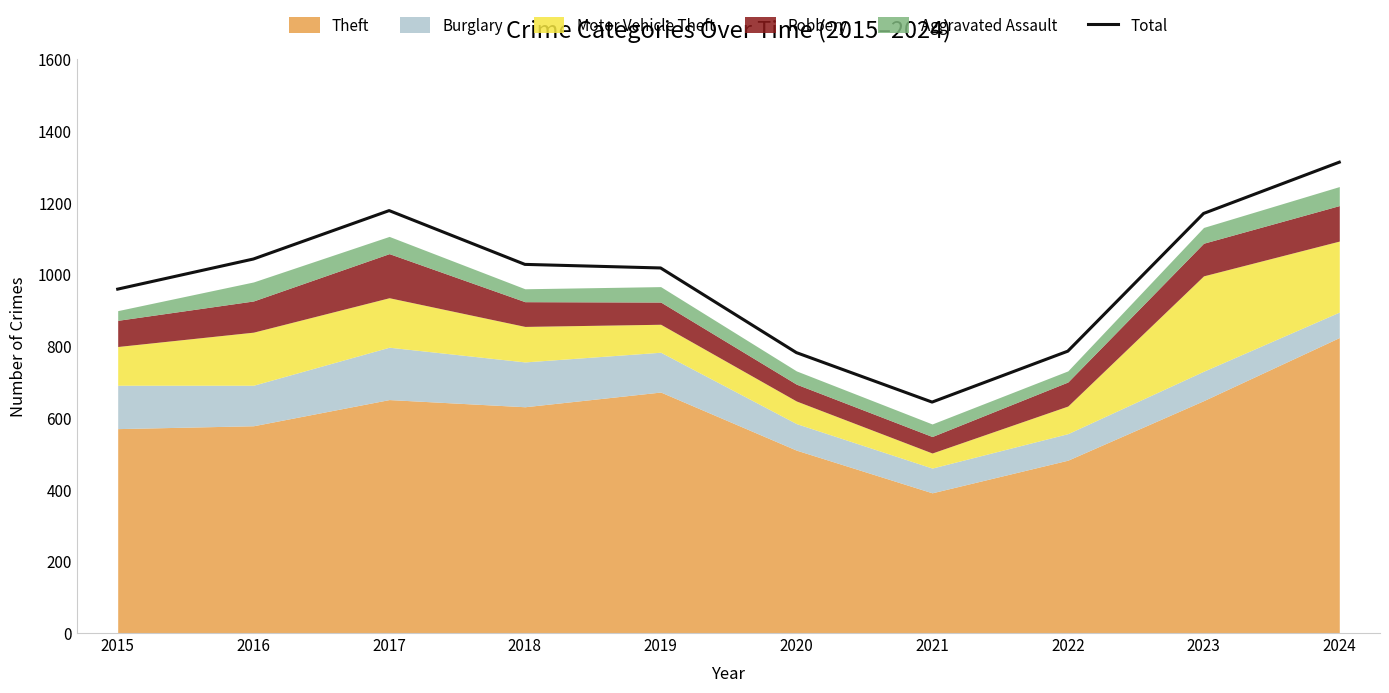

The chart shows a value of 1043 at 2016. True or false?

True